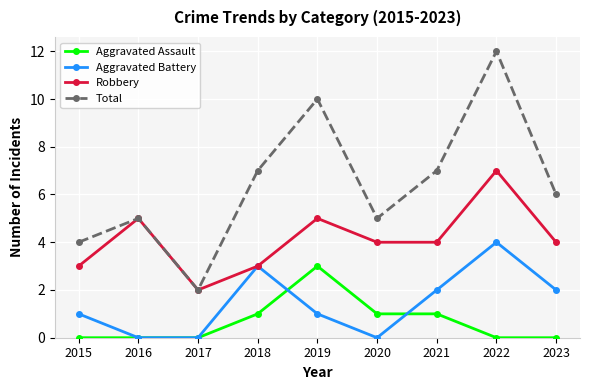

At which category is the sum across all series the highest?

2022